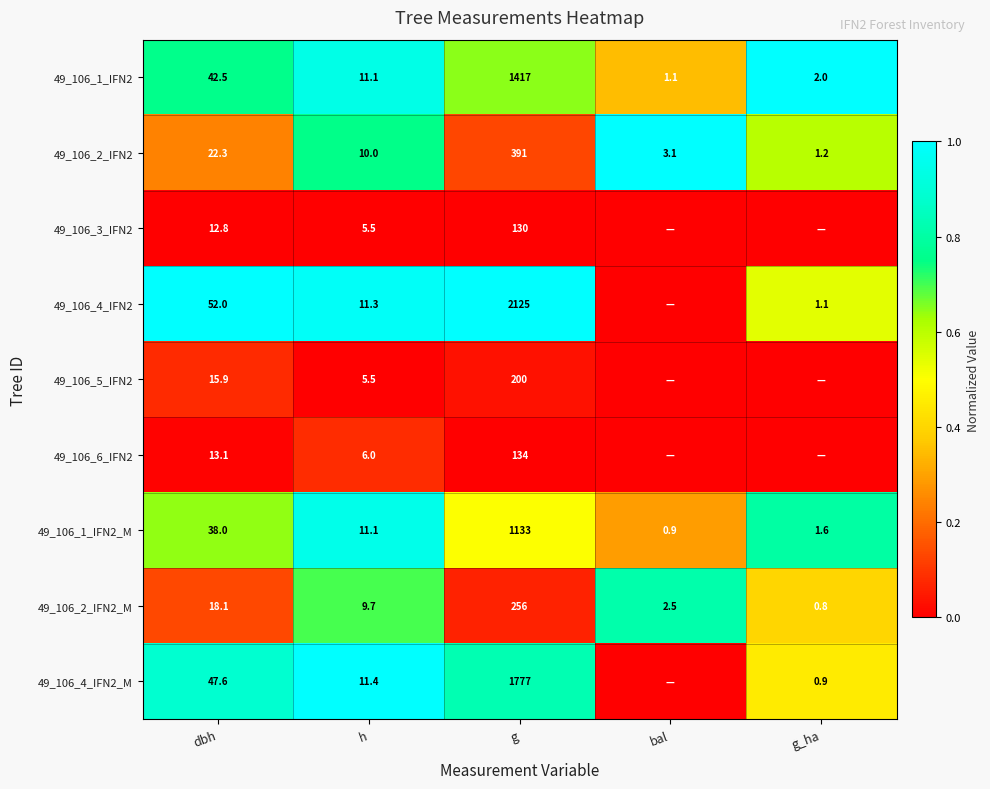

Rank the categories by 49_106_1_IFN2 value from lowest to highest.

bal, g_ha, h, dbh, g